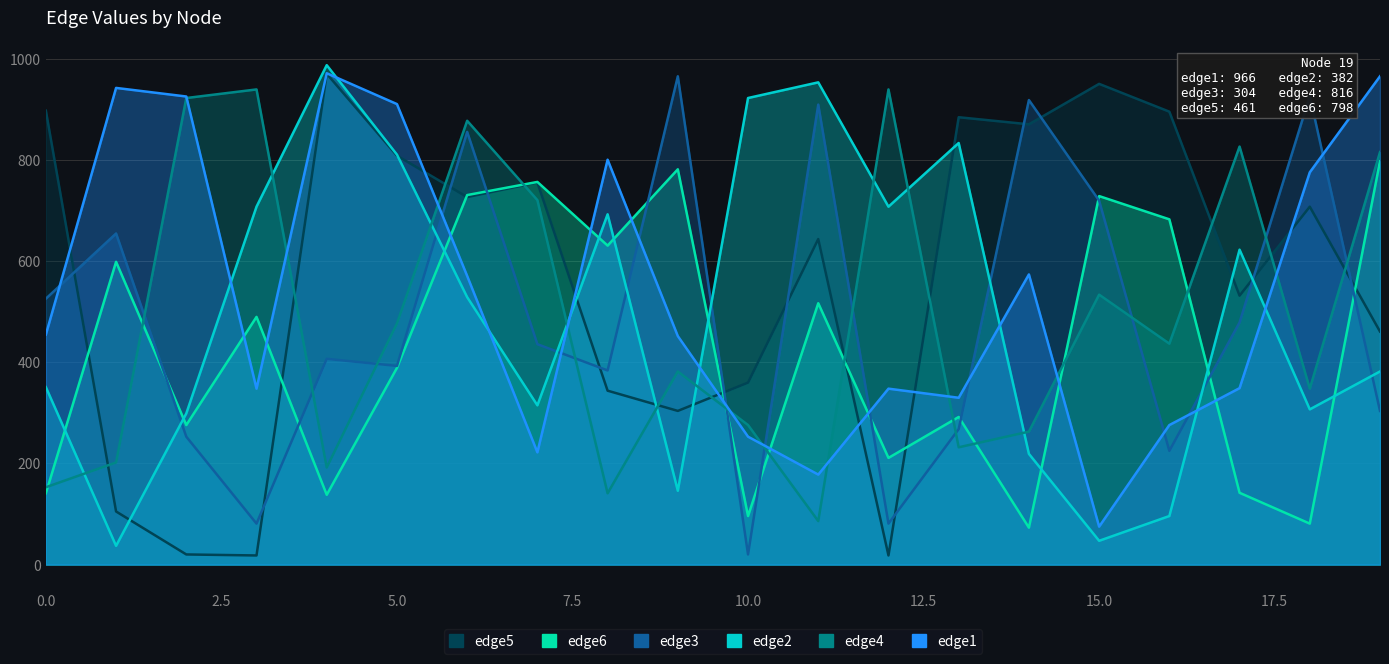

Where is the first local minimum for edge1?

3